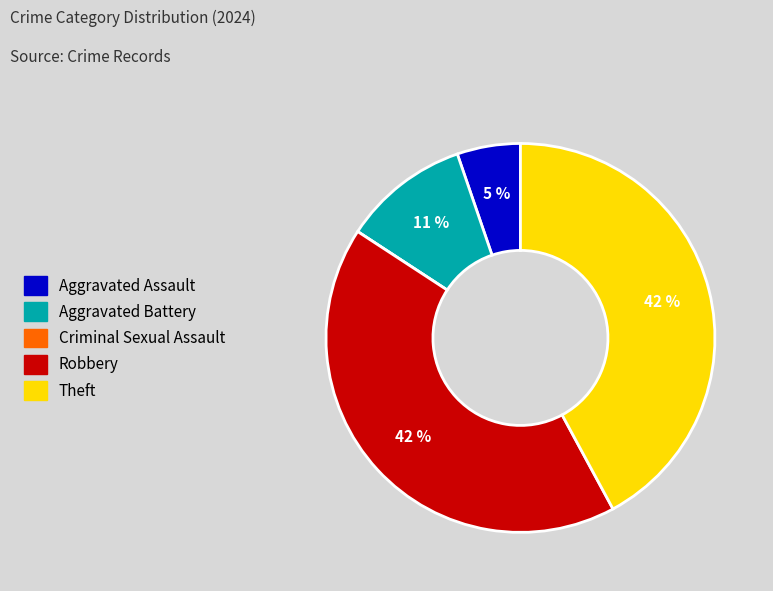

To the nearest percent, what is the difference between the largest and smallest slice percentages?

42%